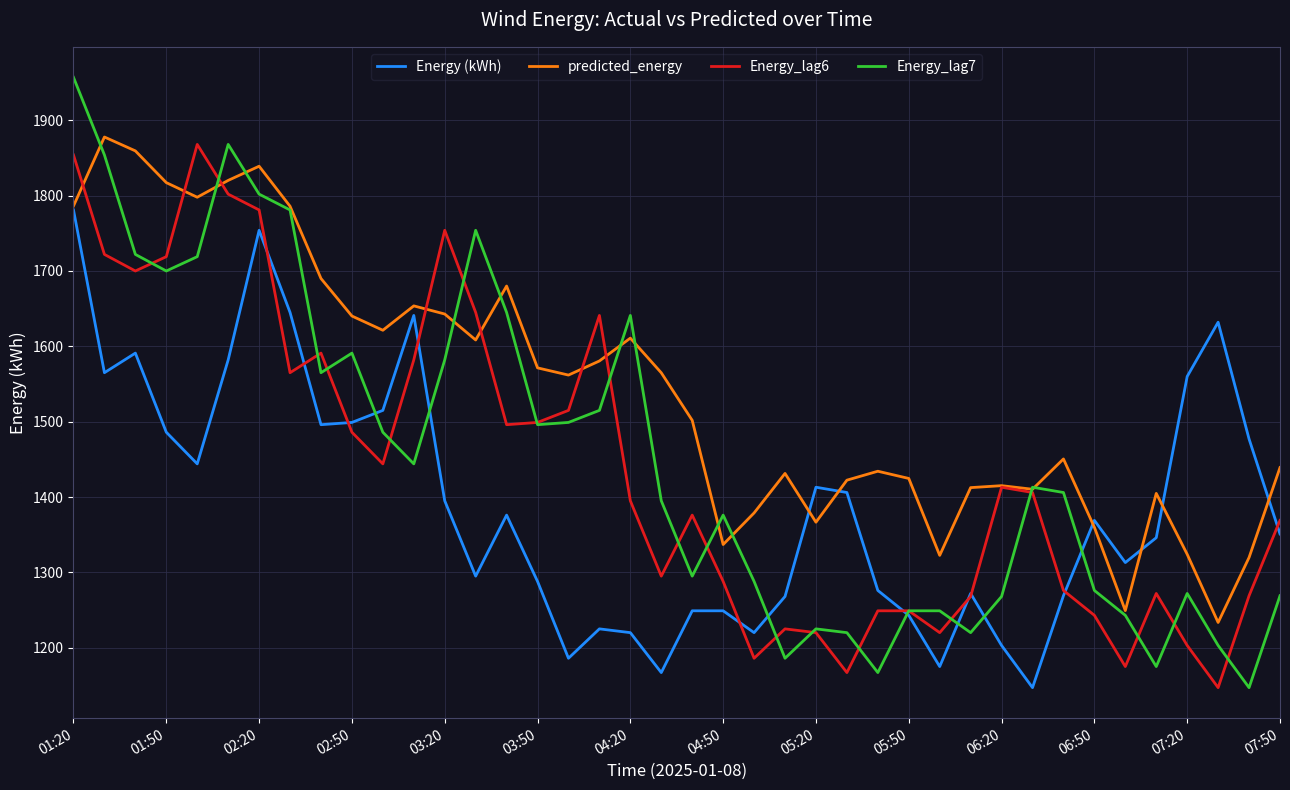

Which series has the widest spread of values?

Energy_lag7